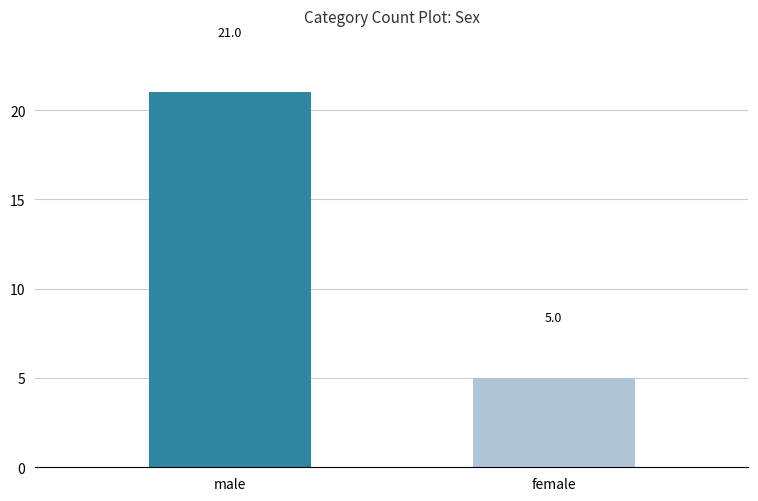

Approximately how many times larger is the value at male compared to female?

4.2